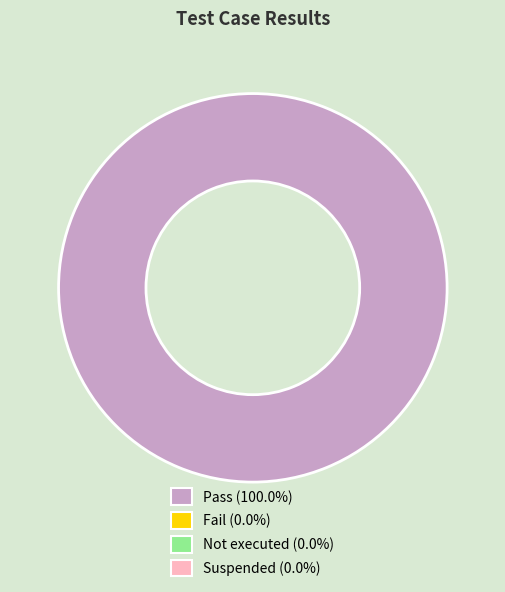

Does any single category account for the majority?

Yes